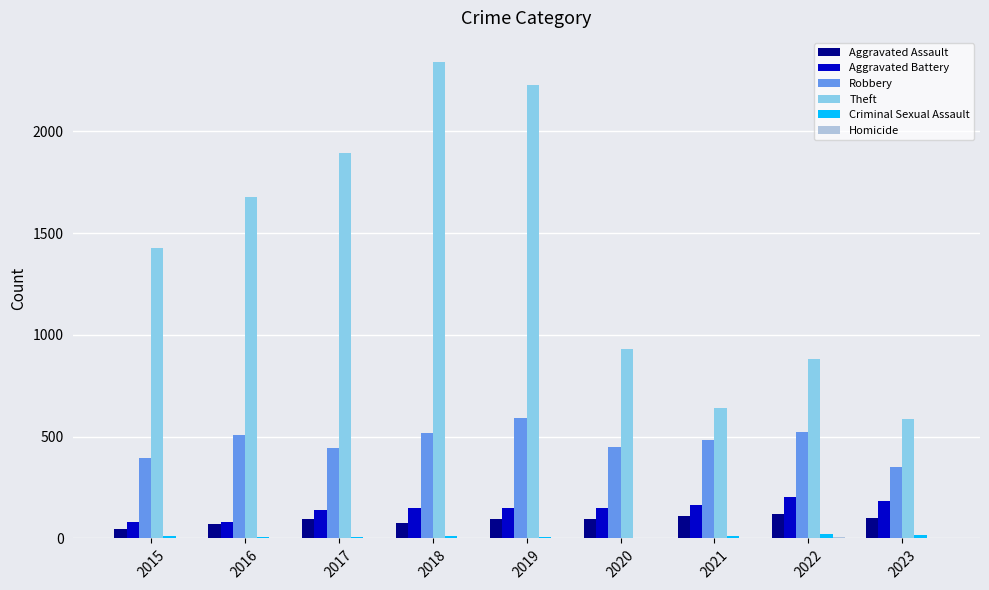

How many groups of bars are there?

9